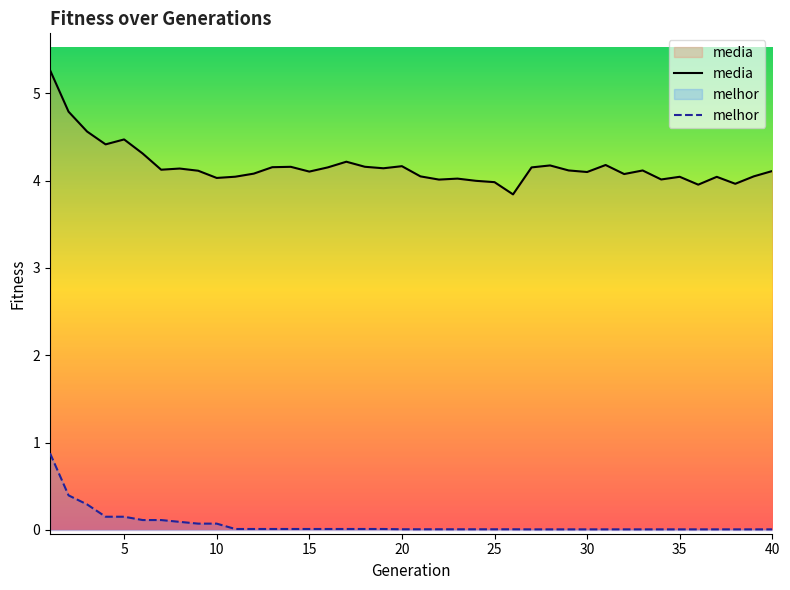

Which series has the widest spread of values?

media